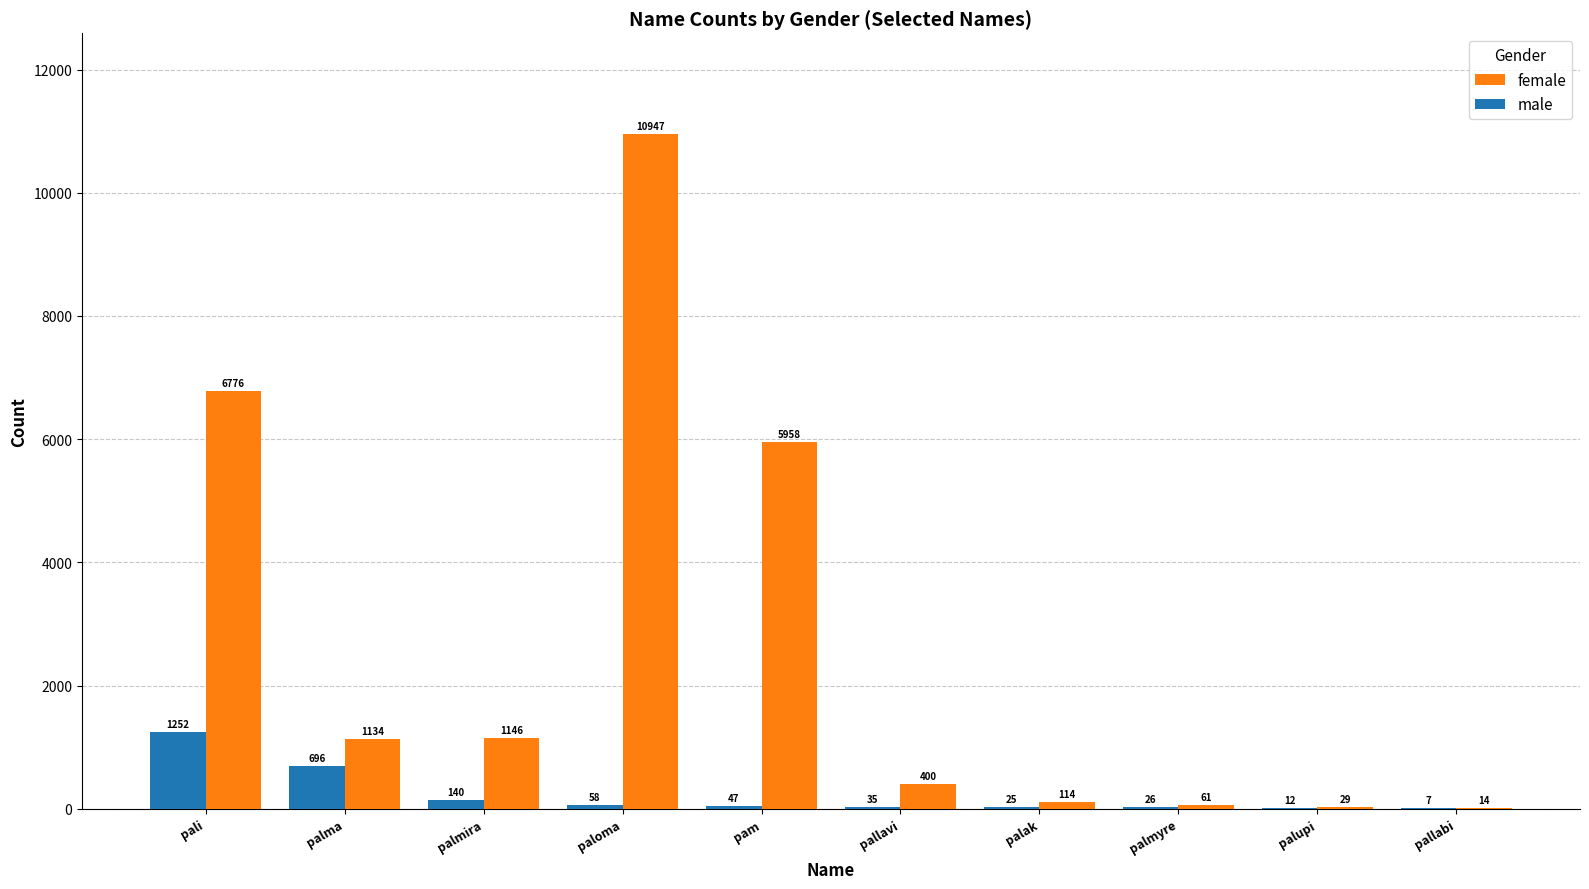

What is the sum of all male values?

2298